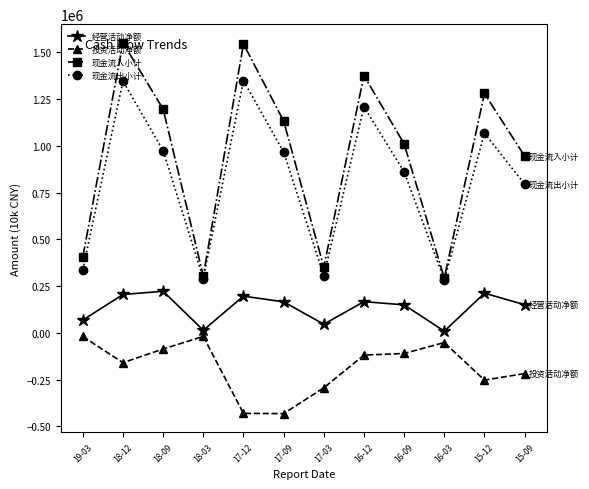

What is the label of the 7th point from the right?

17-09